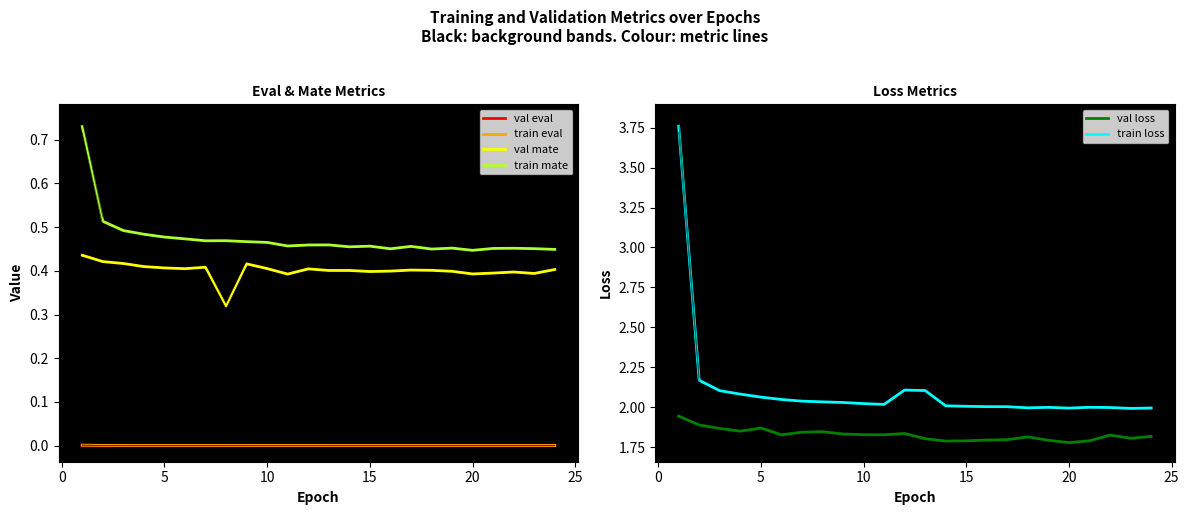

What are all the series names shown in the legend?

val eval, train eval, val mate, train mate, val loss, train loss